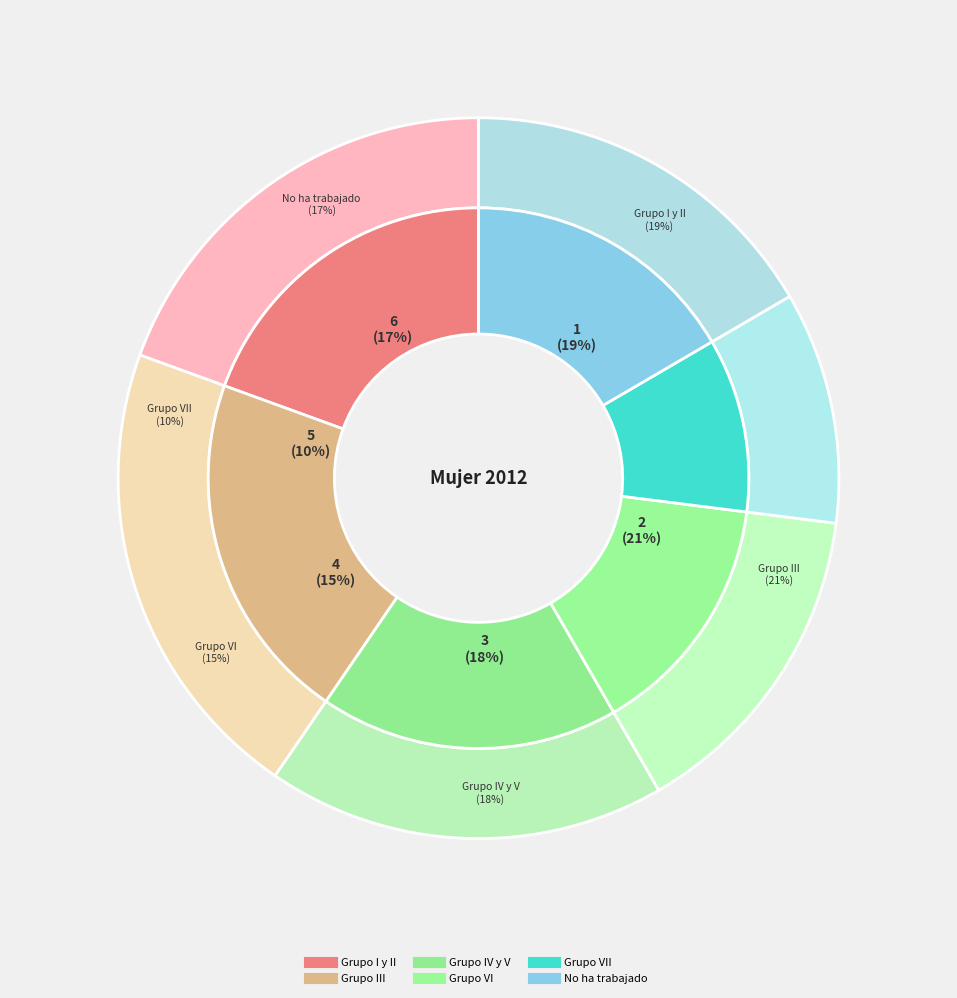

True or false: Grupo VII accounts for 22% of the total.

False